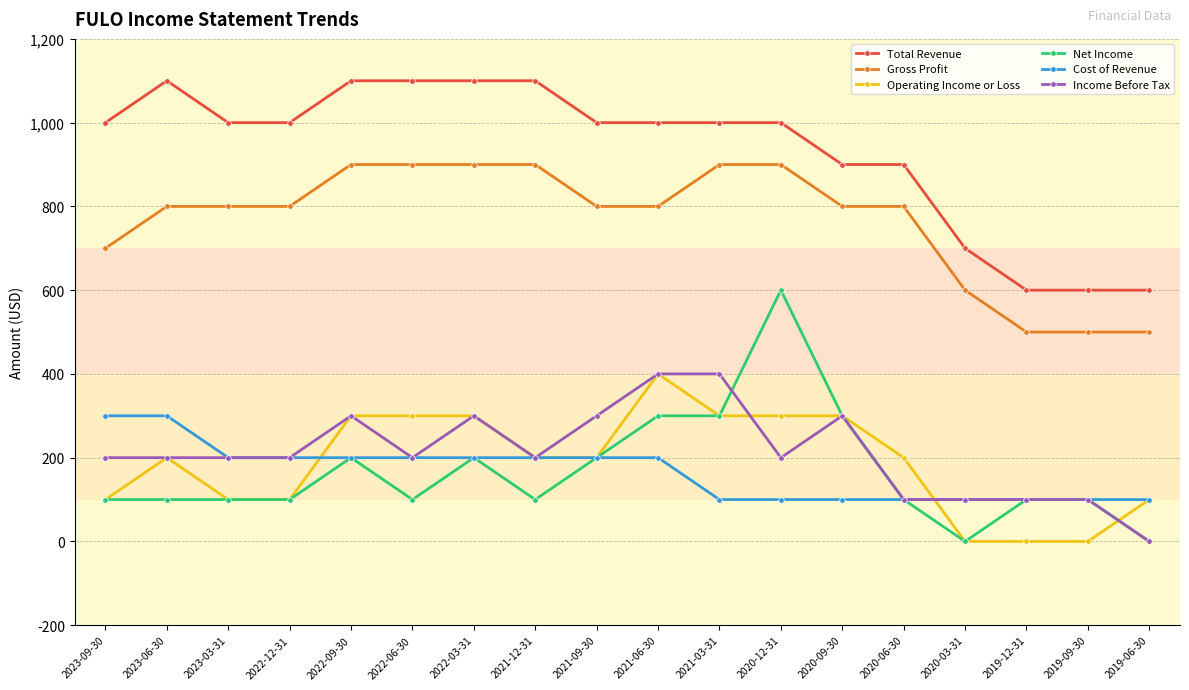

Count the number of categories in the chart.

18